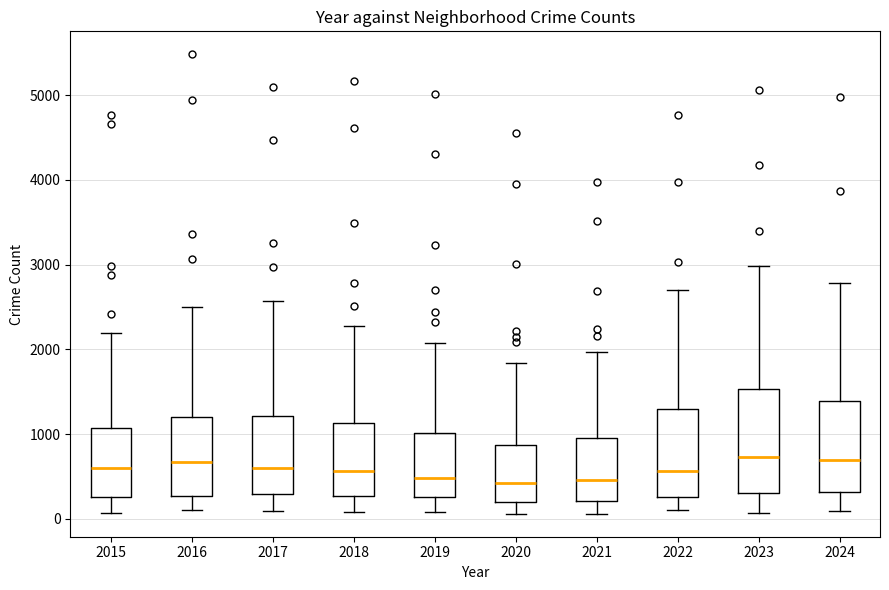

Reading left to right, read every box against the y-axis: the position of its median line, the range the box covers, and the ends of its whiskers. The values are not printed on the chart, so give them approximately, as read against the axis.

2015: median 600, box 300 to 1100, whiskers 100 to 2200
2016: median 700, box 300 to 1200, whiskers 100 to 2500
2017: median 600, box 300 to 1200, whiskers 100 to 2600
2018: median 600, box 300 to 1100, whiskers 100 to 2300
2019: median 500, box 300 to 1000, whiskers 100 to 2100
2020: median 400, box 200 to 900, whiskers 100 to 1800
2021: median 500, box 200 to 900, whiskers 100 to 2000
2022: median 600, box 300 to 1300, whiskers 100 to 2700
2023: median 700, box 300 to 1500, whiskers 100 to 3000
2024: median 700, box 300 to 1400, whiskers 100 to 2800